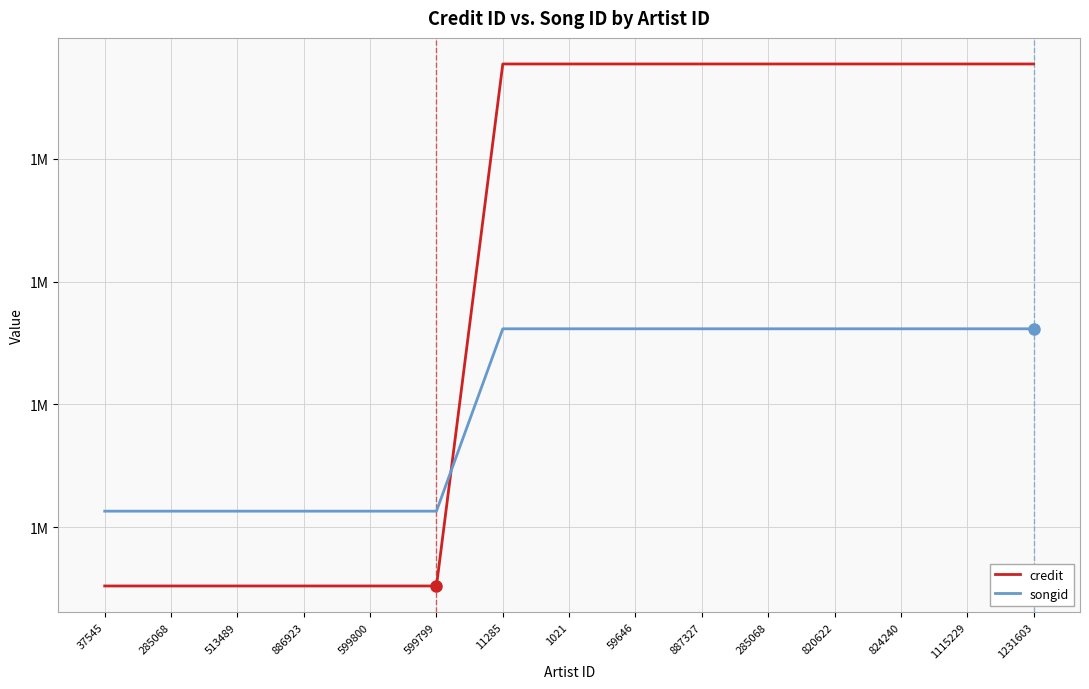

What are all the series names shown in the legend?

credit, songid